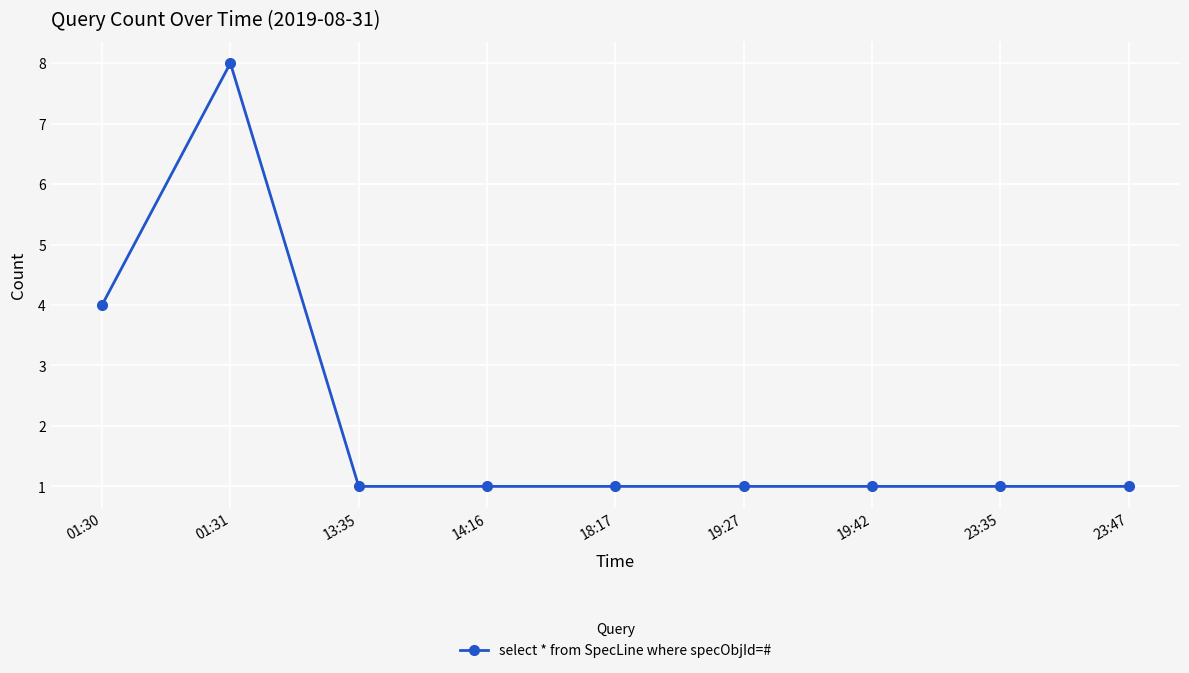

The chart shows a value of 8 at 01:31. True or false?

True